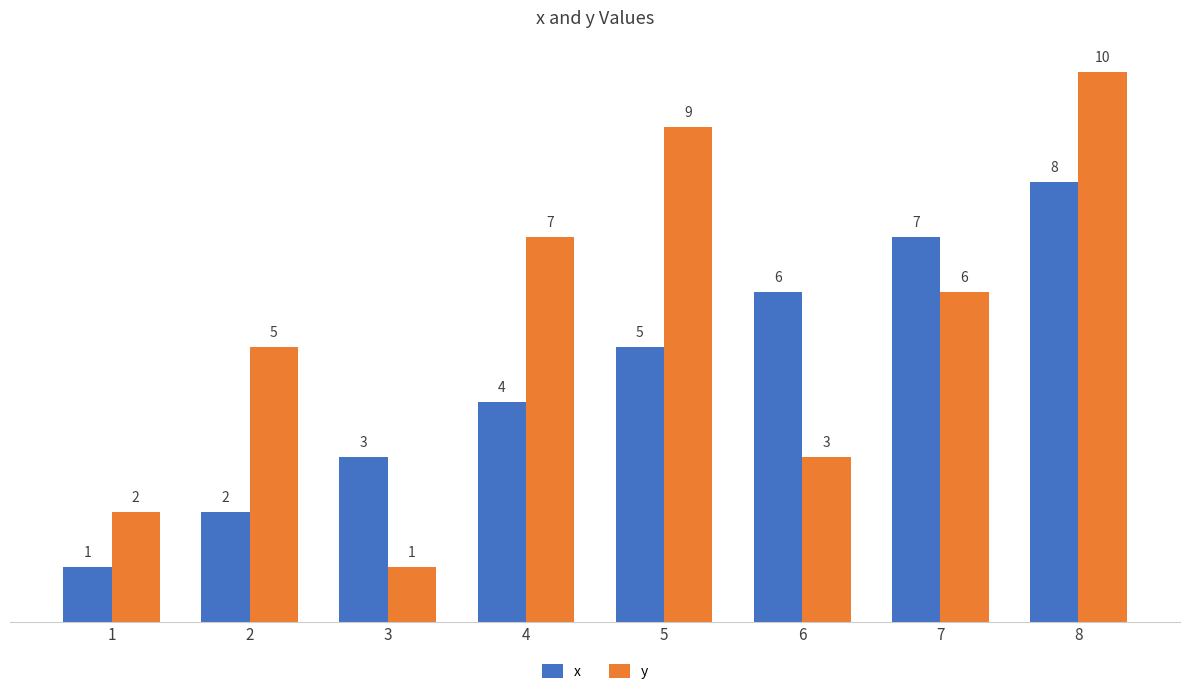

Which series has the widest spread of values?

y